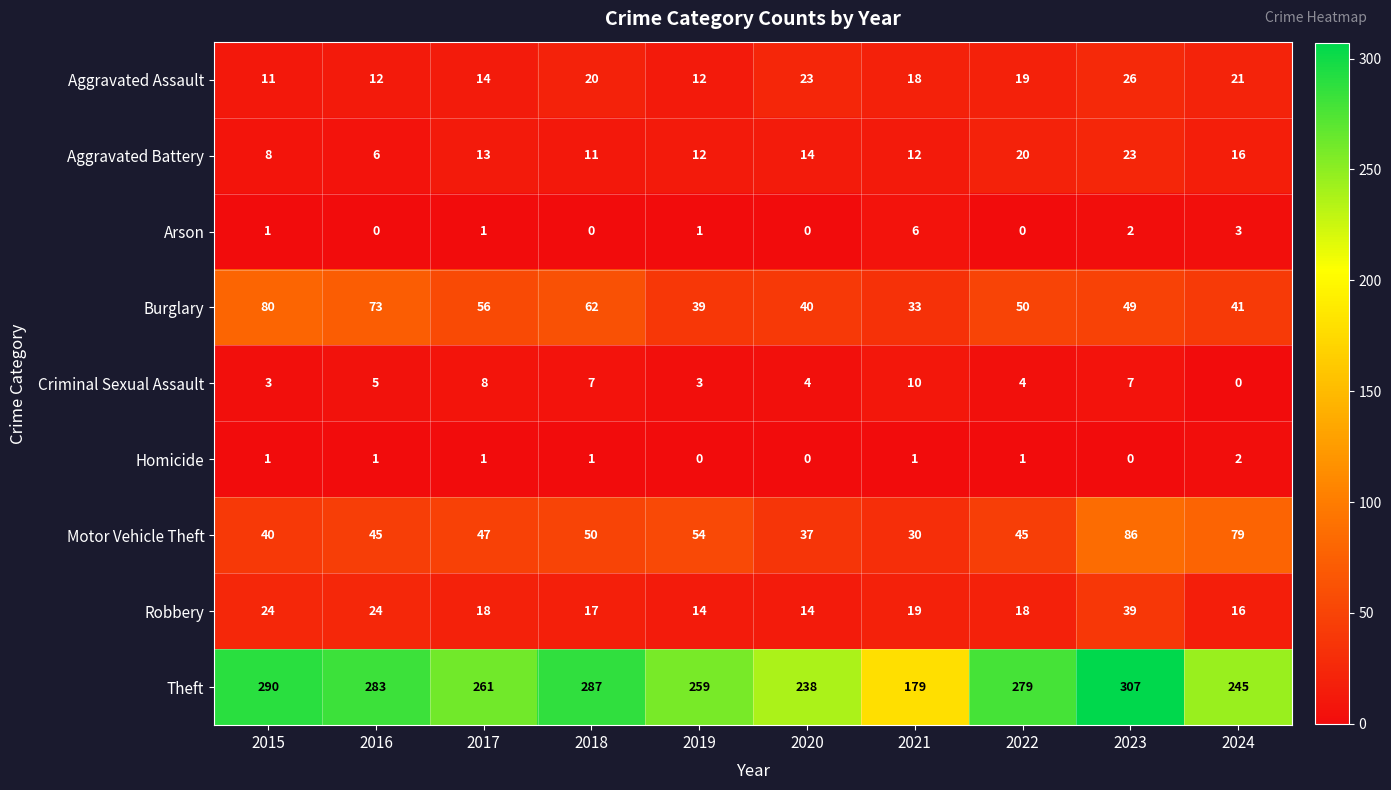

What is the sum of the Aggravated Assault values at 2016 and 2020?

35